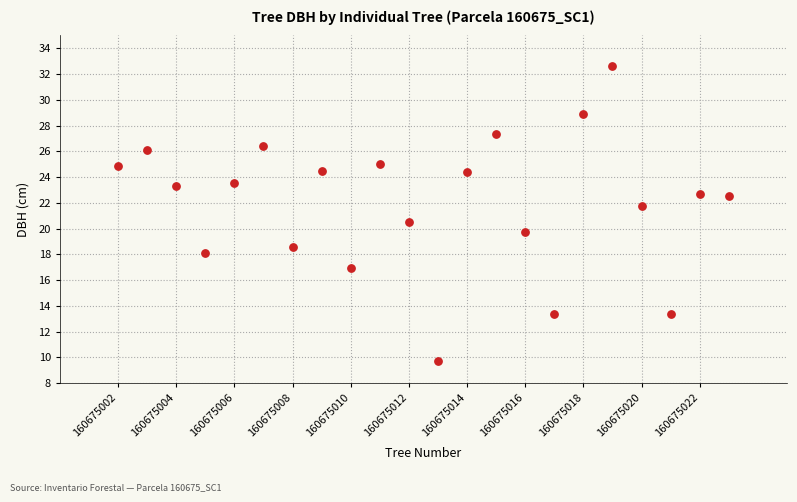

What is the range of X values (max minus min)?

21.0